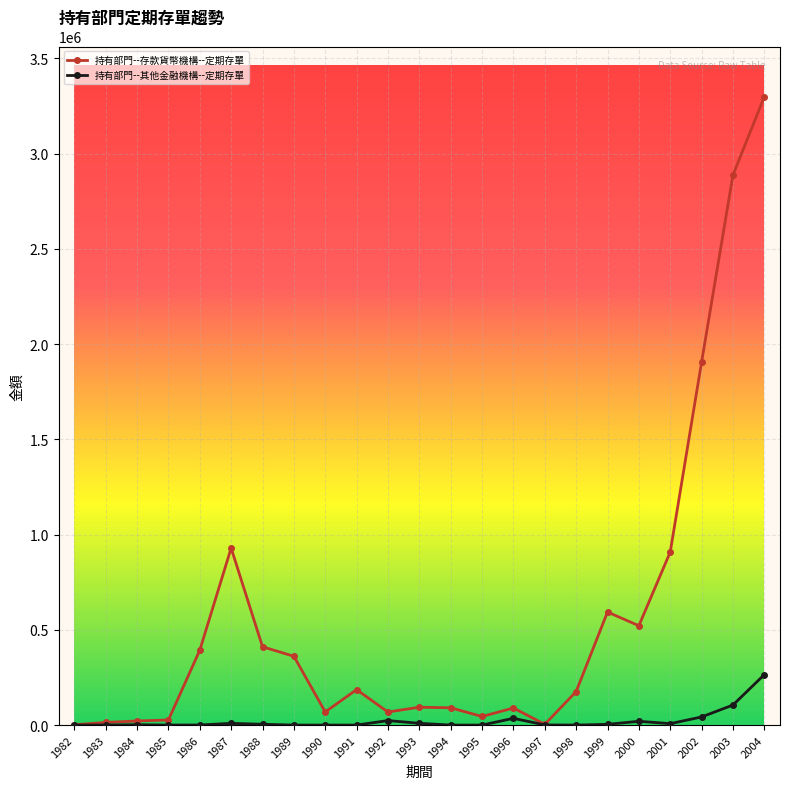

Rank the series by their average value, from highest to lowest.

持有部門--存款貨幣機構--定期存單, 持有部門--其他金融機構--定期存單